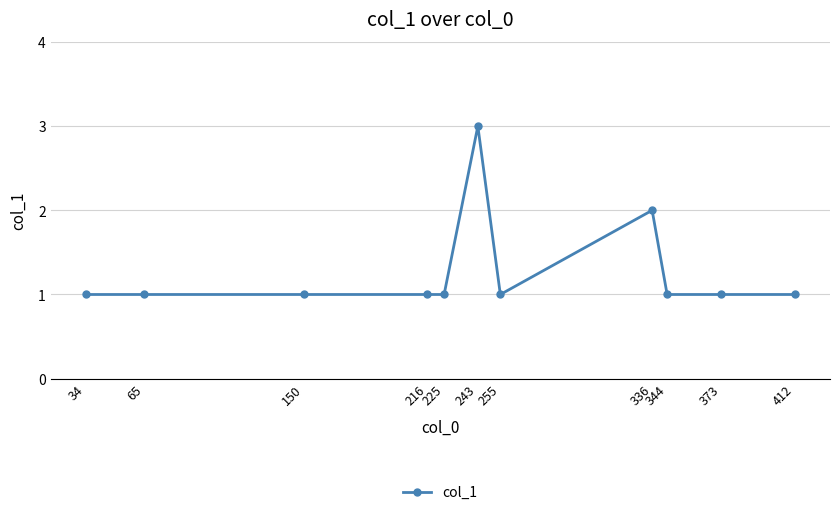

What is the ratio of the value at 216 to the value at 243?

0.3